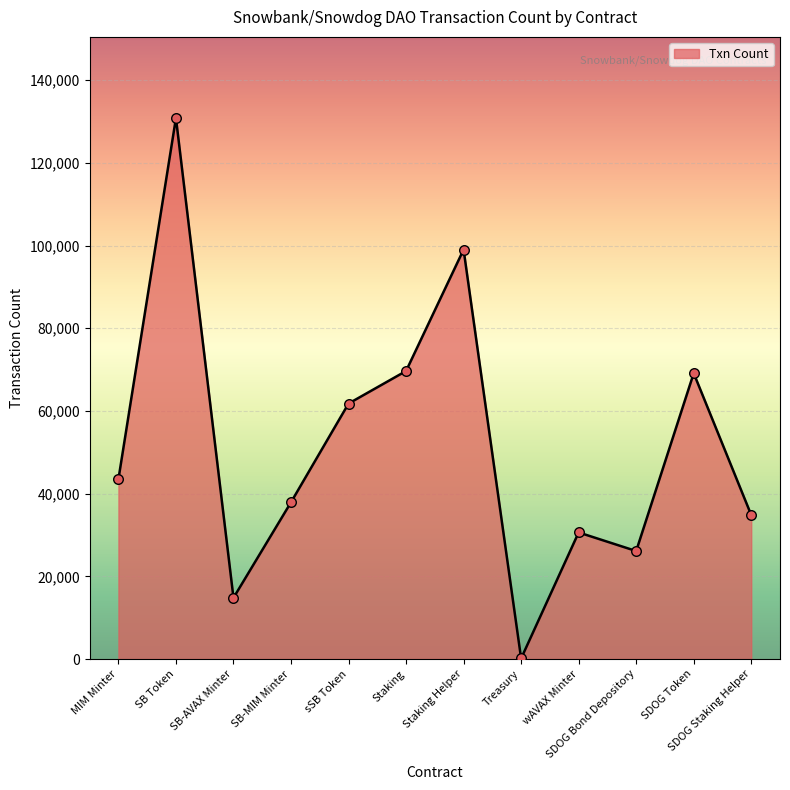

What is the ratio of the value at SB Token to the value at Staking?

1.9